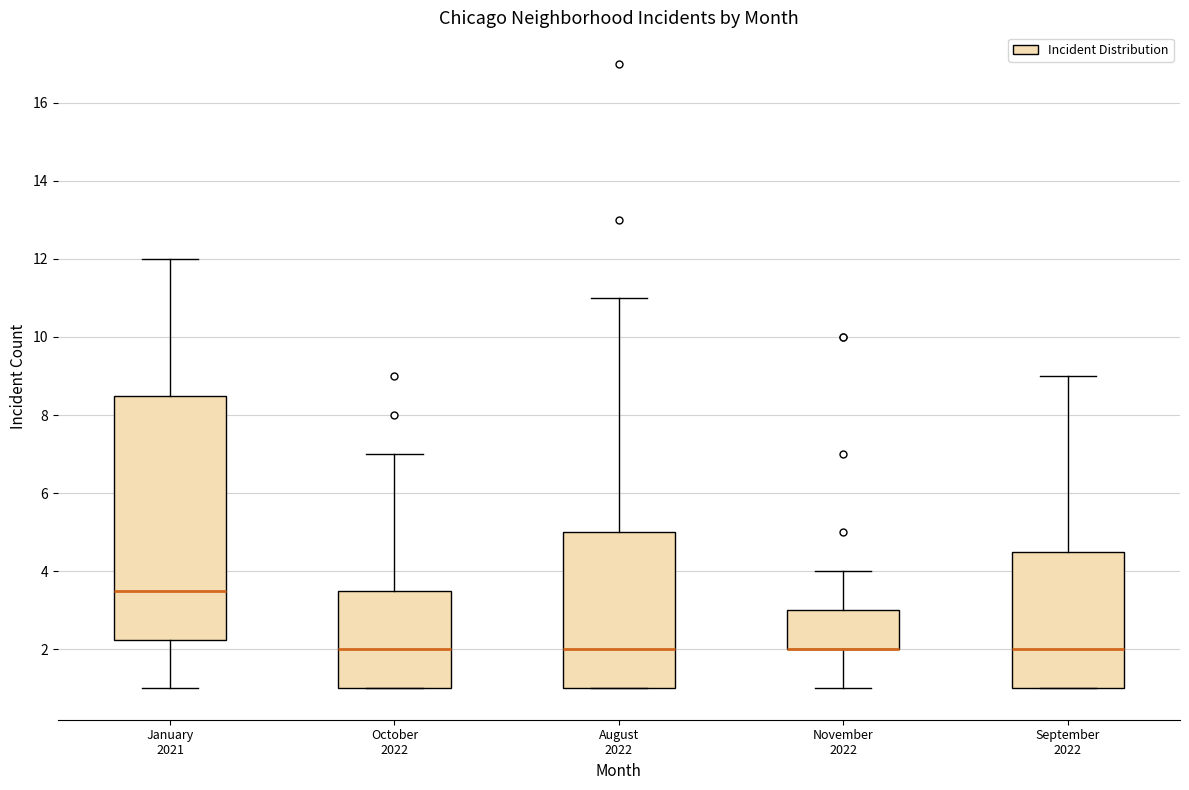

Reading left to right, transcribe this box plot: for each box, give where its median line is, the range the box spans, and where its two whiskers end, as read against the y-axis. The values are not printed on the chart, so give them approximately, as read against the axis.

January 2021: median 3.6, box 2.2 to 8.6, whiskers 1.0 to 12.0
October 2022: median 2.0, box 1.0 to 3.6, whiskers 1.0 to 7.0
August 2022: median 2.0, box 1.0 to 5.0, whiskers 1.0 to 11.0
November 2022: median 2.0 (drawn on the box's lower edge), box 2.0 to 3.0, whiskers 1.0 to 4.0
September 2022: median 2.0, box 1.0 to 4.6, whiskers 1.0 to 9.0